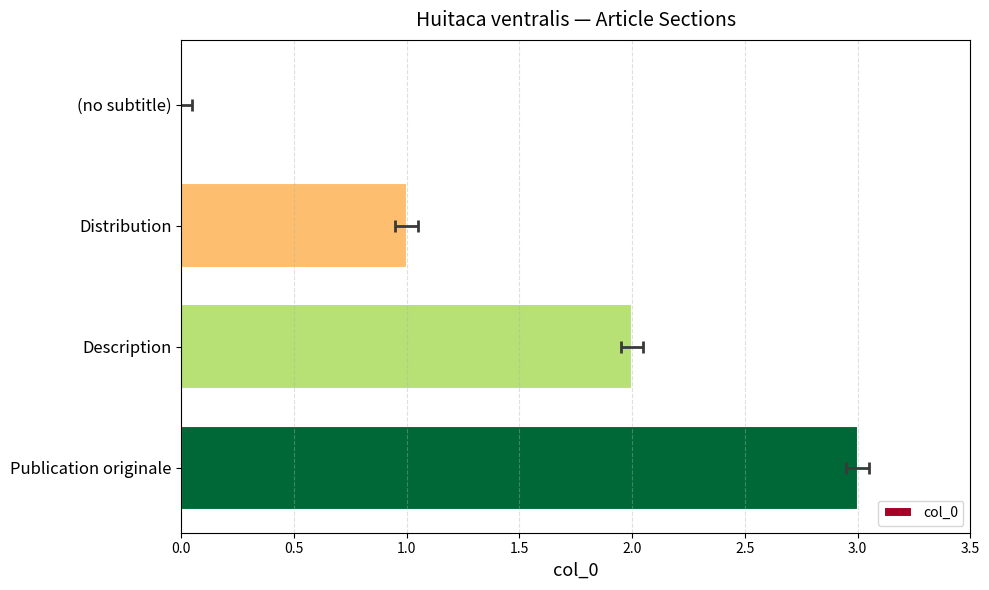

What position from the right is Description?

2